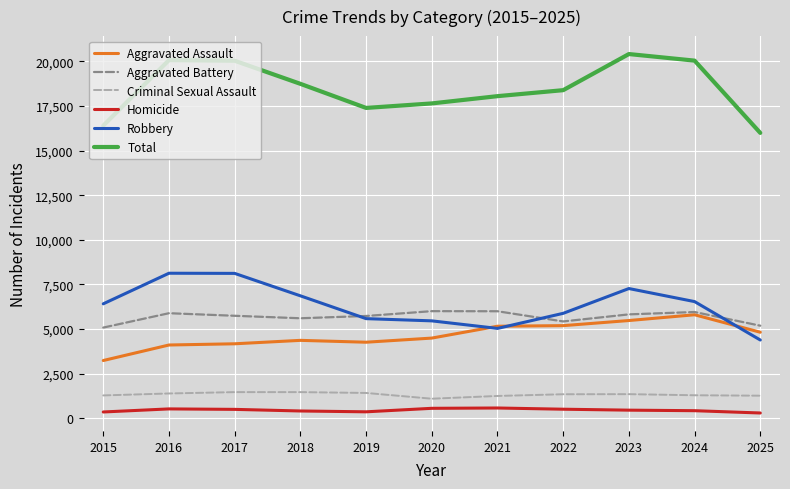

True or false: Total and Homicide intersect in this chart.

False